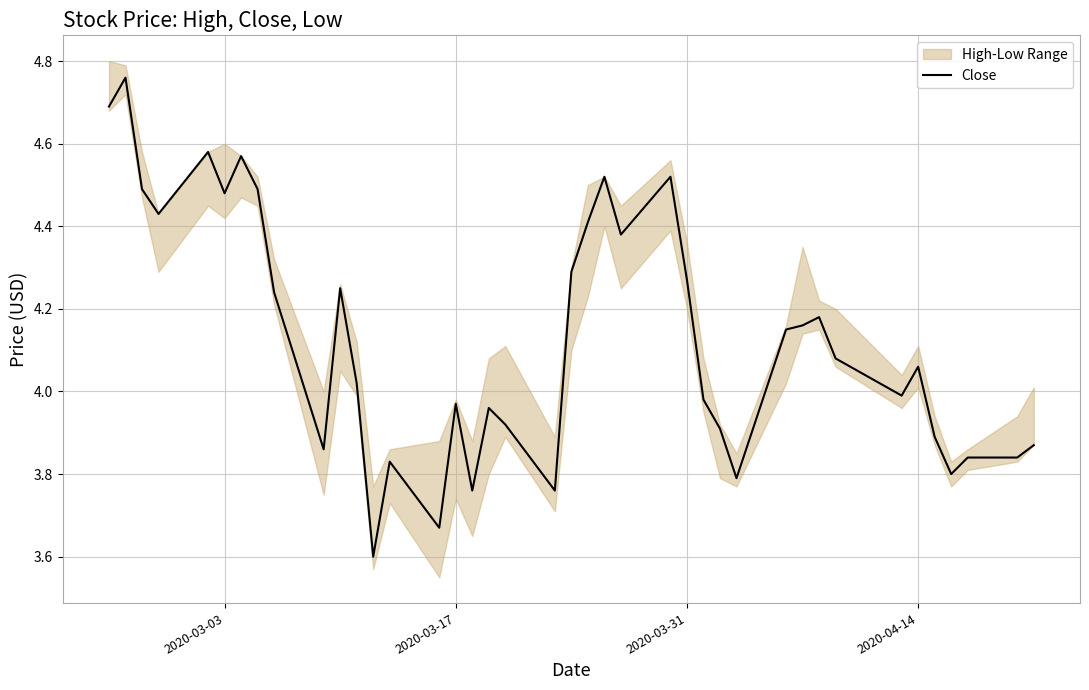

Is it true that Close equals 6.8 at 2020-03-03?

False